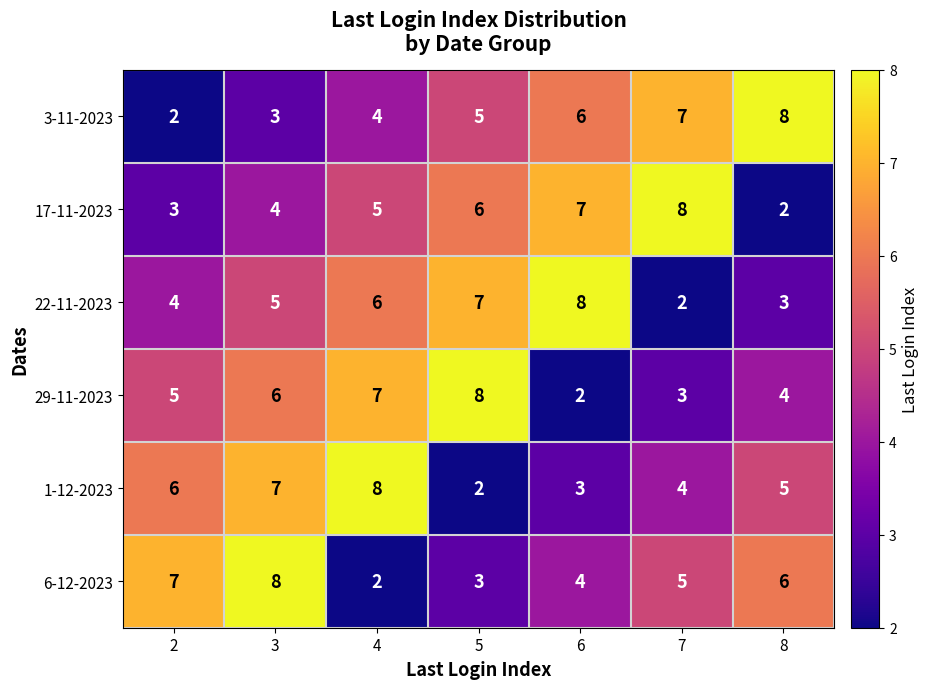

List the labels in order of 3-11-2023 value, smallest first.

2, 3, 4, 5, 6, 7, 8